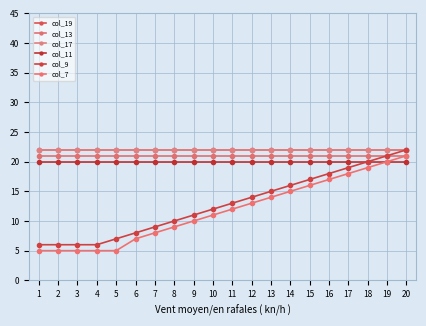

Where is col_13 nearest to the value 21?

1